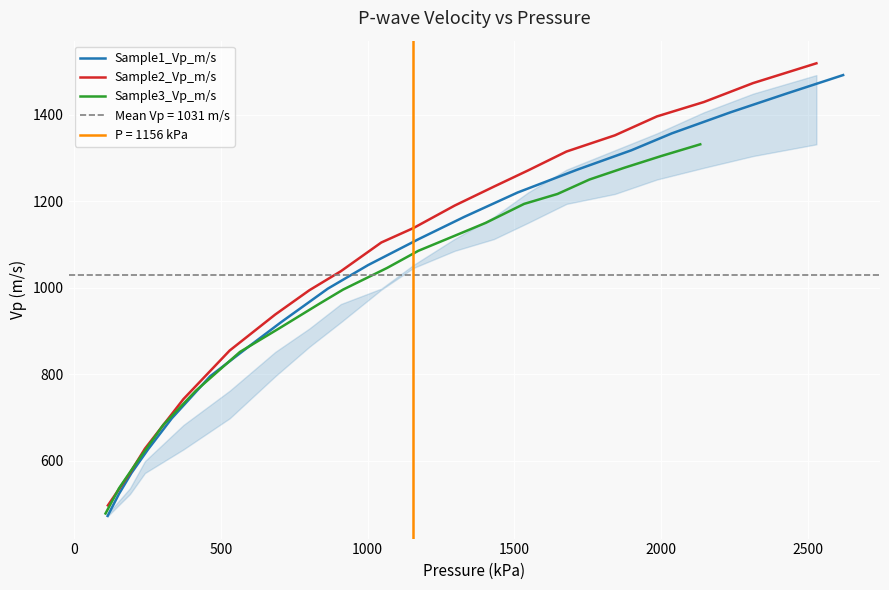

What is the highest value of the Sample1_Vp_m/s series?

1491.7